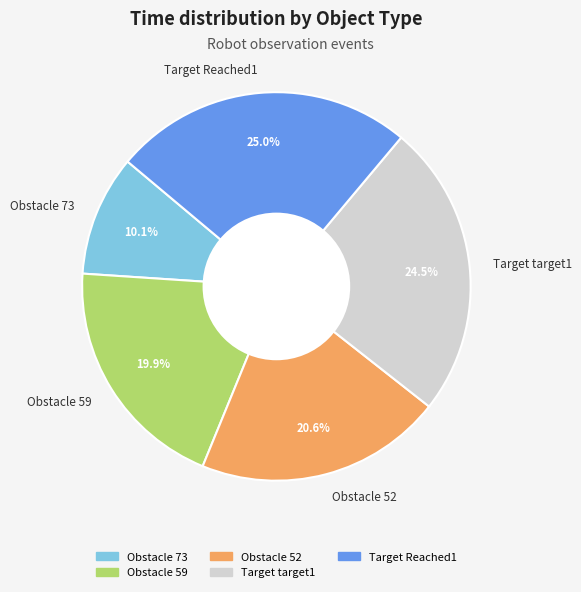

Count the number of slices in the pie.

5